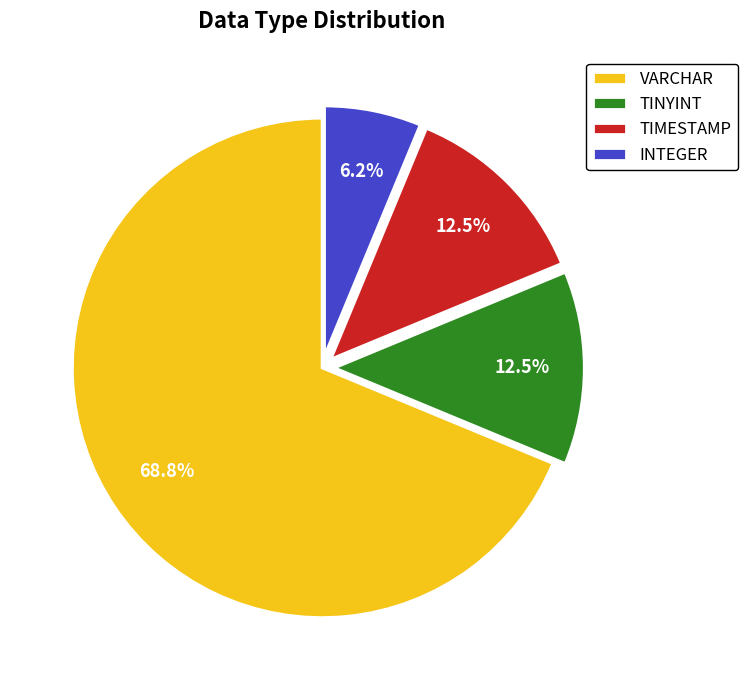

Which slice is the largest?

VARCHAR